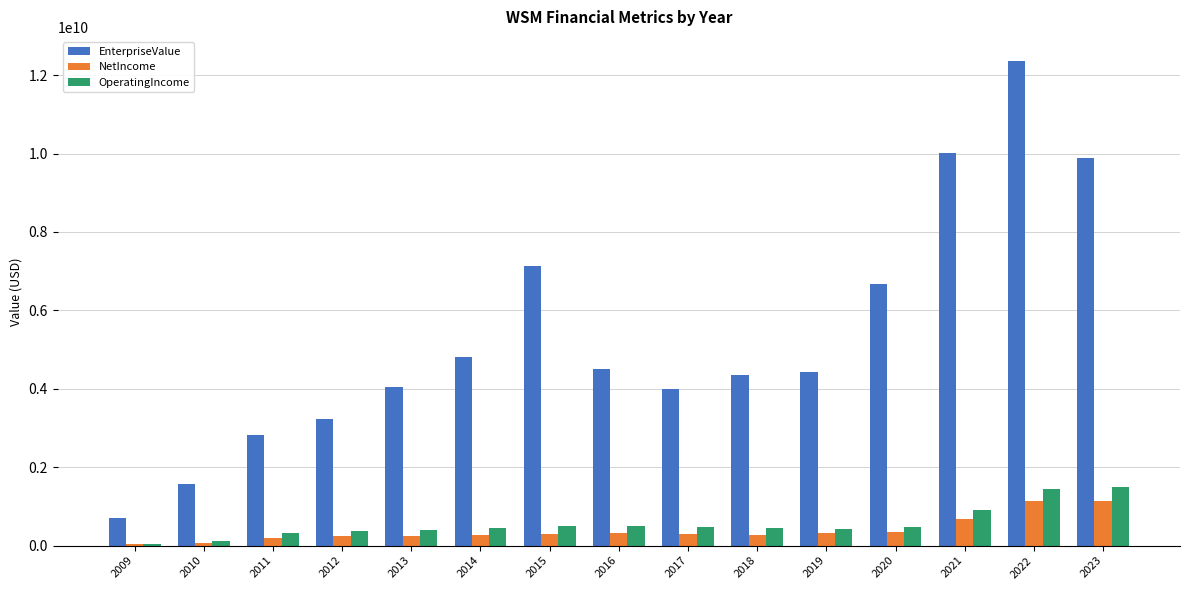

Which series changed the most between 2009 and 2018?

EnterpriseValue